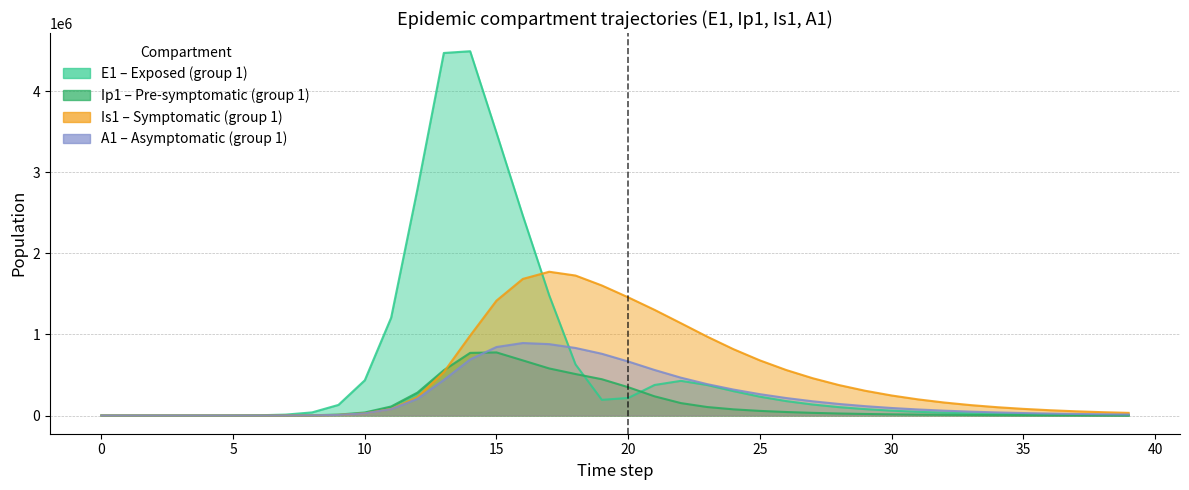

Reading left to right, transcribe all the data shown in this chart.

E1: 0=0.0	1=6.3	2=23.1	3=79.7	4=274.5	5=945.1	6=3252.6	7=11187.1	8=38393.7	9=130784.9	10=434377.4	11=1205811.4	12=2792596.2	13=4469533.3	14=4490920.5	15=3485503.4	16=2464309.2	17=1482488.7	18=630048.1	19=193257.8	20=215960.5	21=376462.5	22=427290.9	23=376122.3	24=300165.6	25=232158.8	26=177784.7	27=135674.5	28=103396.5	29=78749.4	30=59959.2	31=45644.8	32=34744.5	33=26445.6	34=20128.2	35=15319.5	36=11659.5	37=8873.8	38=6753.6	39=5139.9
Ip1: 0=0.0	1=0.5	2=1.9	3=6.7	4=23.0	5=79.4	6=273.1	7=939.8	8=3229.3	9=11046.1	10=37207.0	11=111076.5	12=282715.2	13=558857.6	14=772263.5	15=777876.6	16=679410.8	17=580326.0	18=511395.9	19=447474.7	20=349253.6	21=236617.4	22=153201.1	23=104631.8	24=76004.7	25=56976.7	26=43214.0	27=32893.4	28=25057.8	29=19088.2	30=14537.7	31=11069.7	32=8427.6	33=6415.4	34=4883.3	35=3716.9	36=2829.0	37=2153.1	38=1638.7	39=1247.2
Is1: 0=1.0	1=0.9	2=1.7	3=4.8	4=15.9	5=54.2	6=186.3	7=640.7	8=2203.3	9=7558.4	10=25712.1	11=80479.9	12=226495.7	13=535676.6	14=985285.9	15=1416686.7	16=1684221.0	17=1772559.5	18=1725706.5	19=1603152.2	20=1457002.5	21=1302754.8	22=1138307.3	23=972316.0	24=817233.6	25=679633.9	26=560908.3	27=460124.0	28=375521.5	29=305115.2	30=246939.8	31=199161.7	32=160128.1	33=128384.6	34=102673.6	35=81923.3	36=65229.9	37=51838.8	38=41124.3	39=32571.5
A1: 0=0.0	1=0.2	2=1.2	3=4.5	4=15.8	5=54.5	6=187.7	7=646.1	8=2220.7	9=7603.9	10=25700.9	11=78026.5	12=206162.8	13=438265.8	14=691253.7	15=844522.7	16=893770.7	17=880122.9	18=832782.2	19=761239.1	20=666040.7	21=561536.3	22=466595.5	23=386771.1	24=319718.2	25=263087.1	26=215416.8	27=175562.2	28=142478.7	29=115194.2	30=92821.2	31=74567.7	32=59740.9	33=47744.5	34=38071.9	35=30296.9	36=24064.7	37=19081.7	38=15106.5	39=11942.0